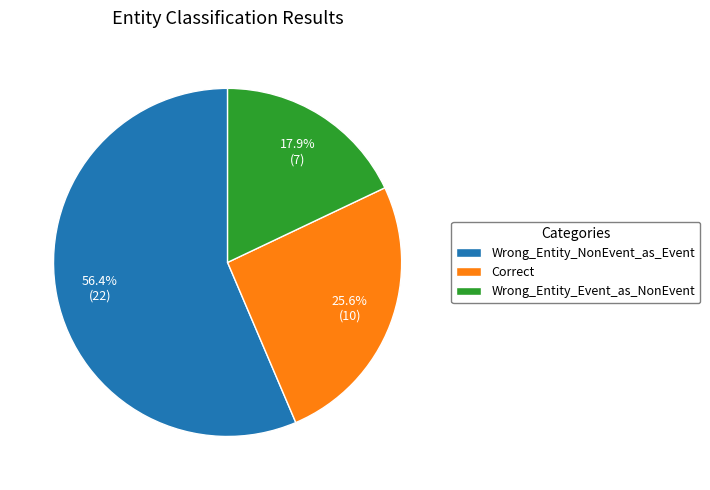

Rank the categories by value from lowest to highest.

Wrong_Entity_Event_as_NonEvent, Correct, Wrong_Entity_NonEvent_as_Event